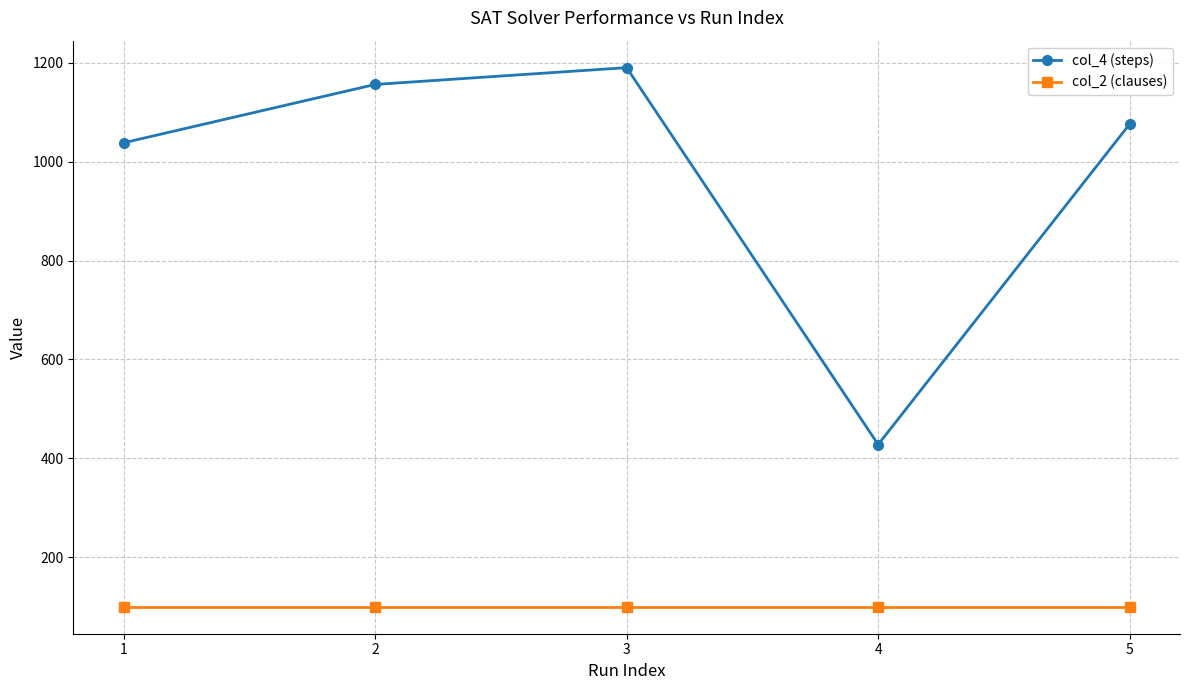

In col_4 (steps), how many points are higher than both neighbors (excluding endpoints)?

1